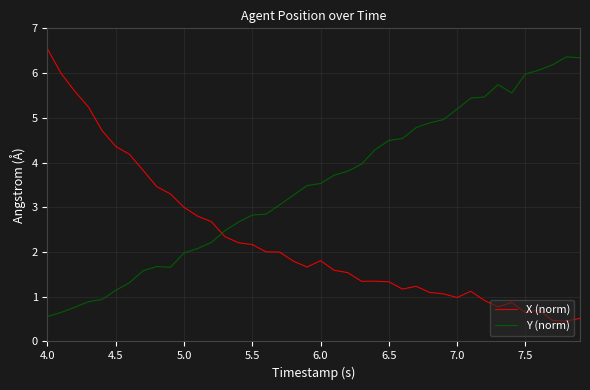

Which series has the widest spread of values?

X (norm)